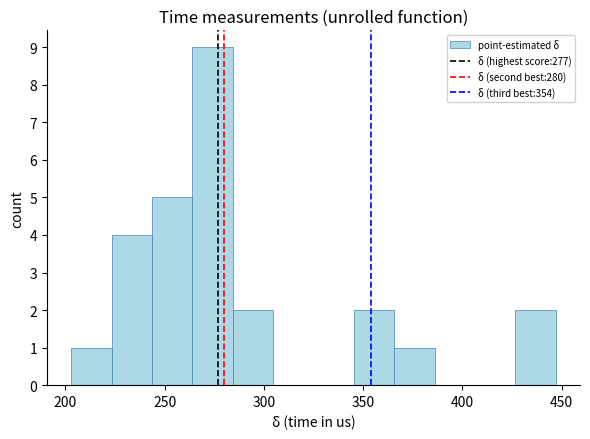

Over which range of the x-axis is the bar tallest?

265 to 285